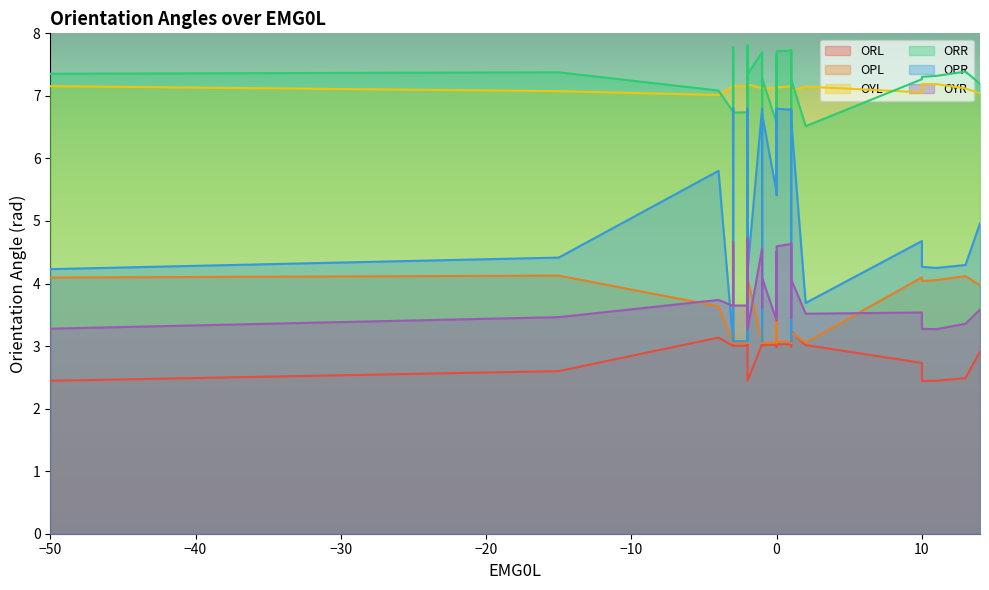

What is the approximate value of OYL at 6?

7.2